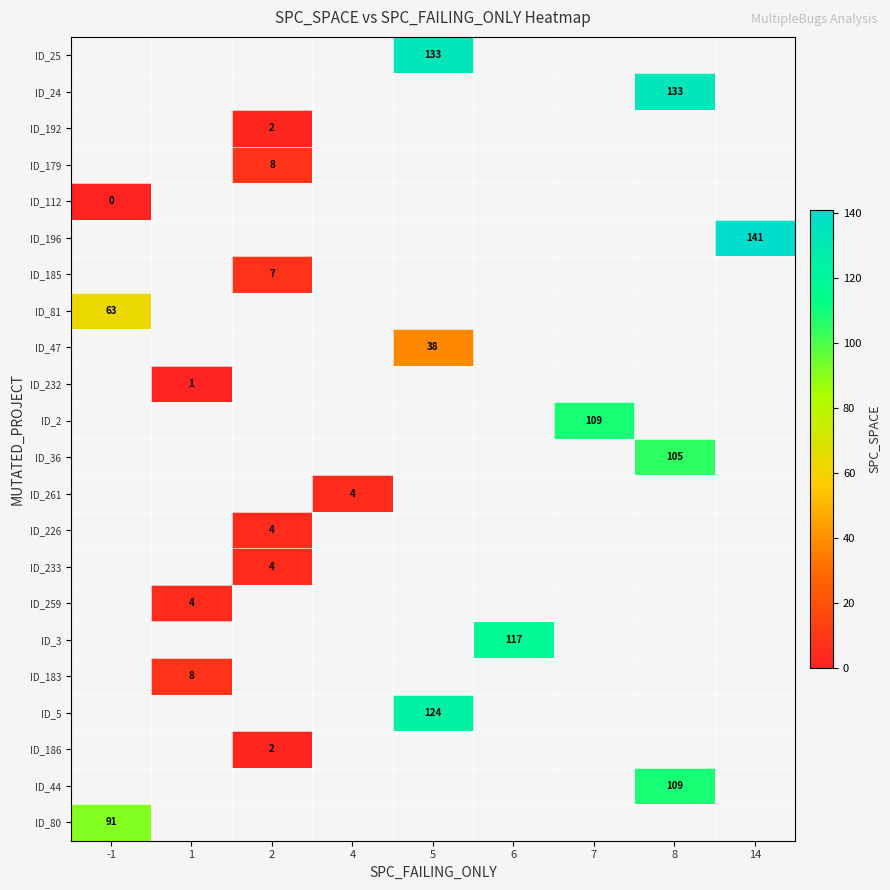

What is the maximum value shown in the chart?

141.0